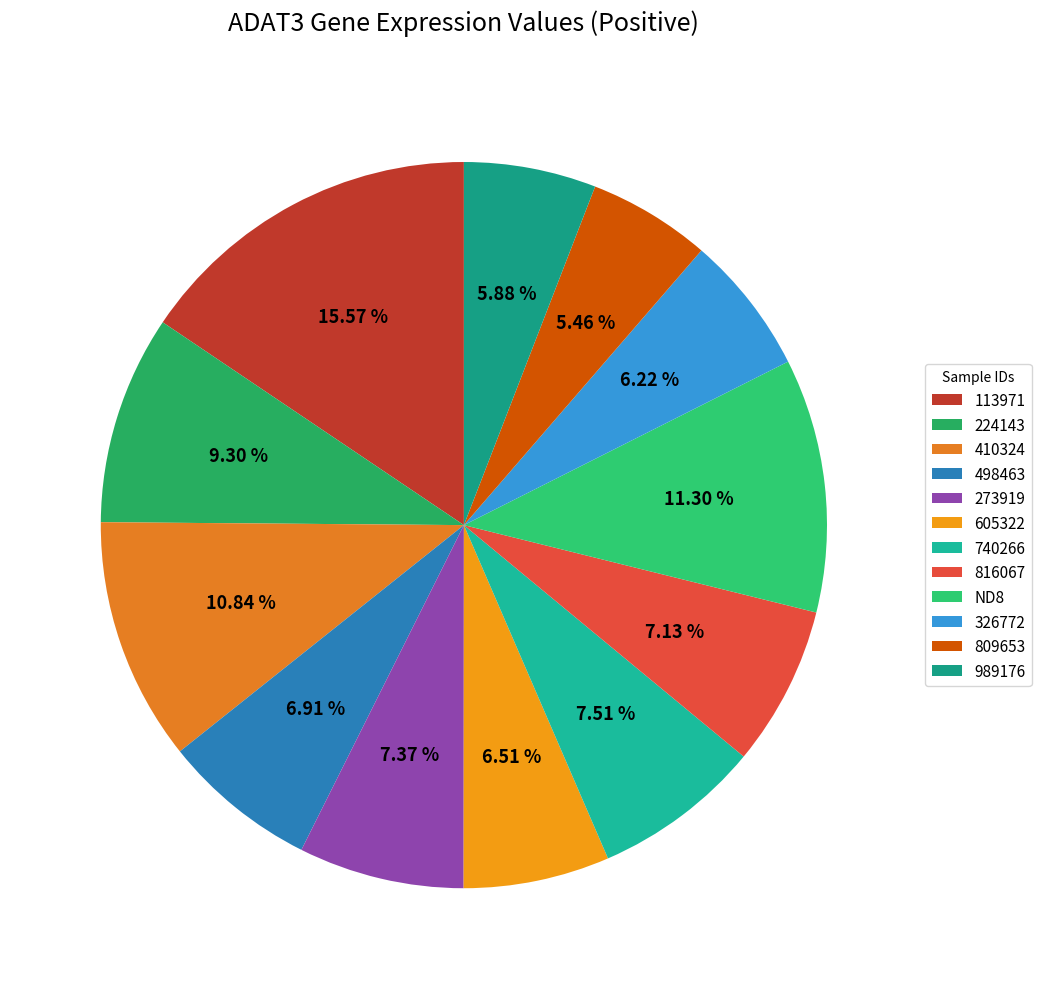

Is there a majority slice in this chart?

No